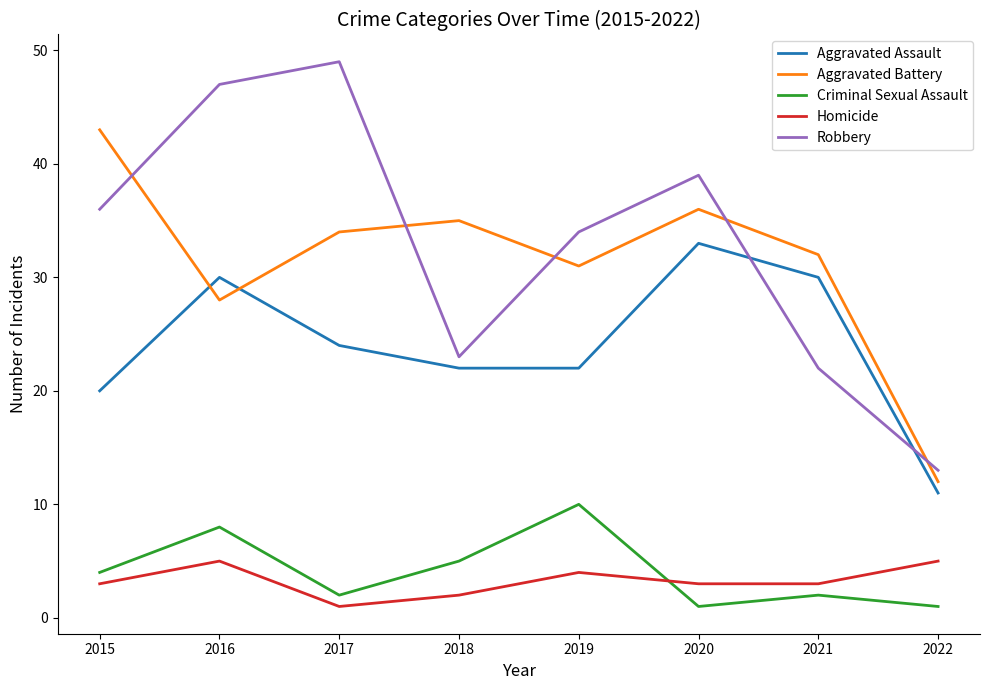

Which series changed the most between 2017 and 2020?

Robbery